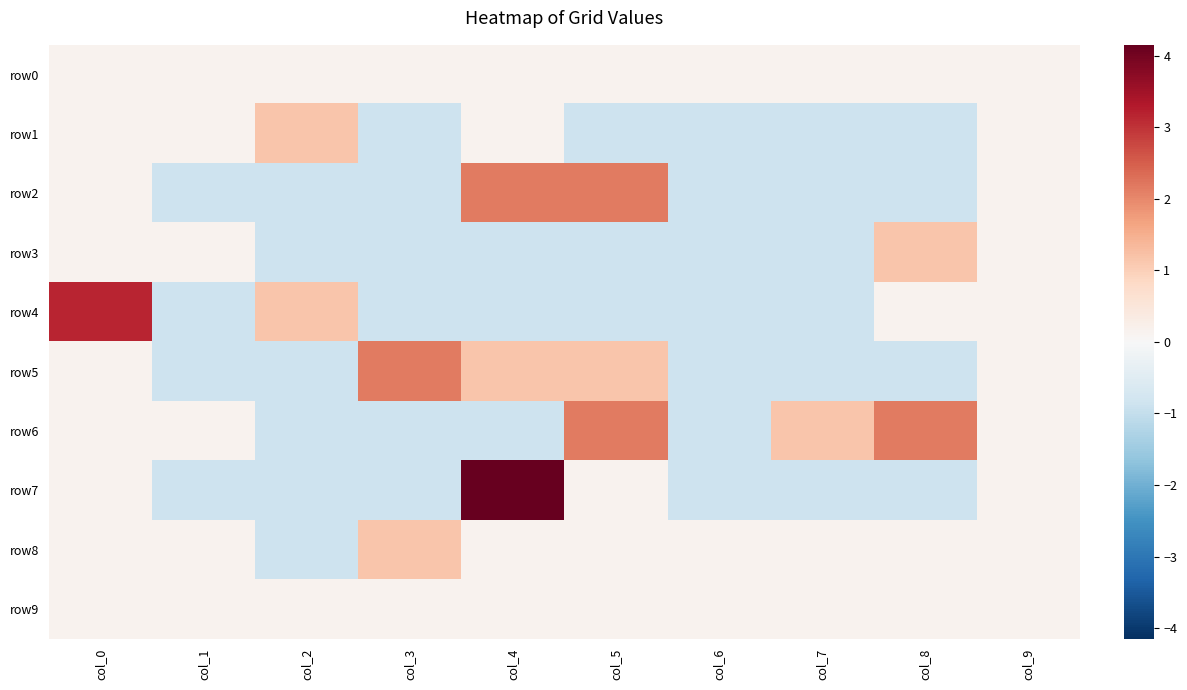

Which series has the largest range (max minus min)?

row7